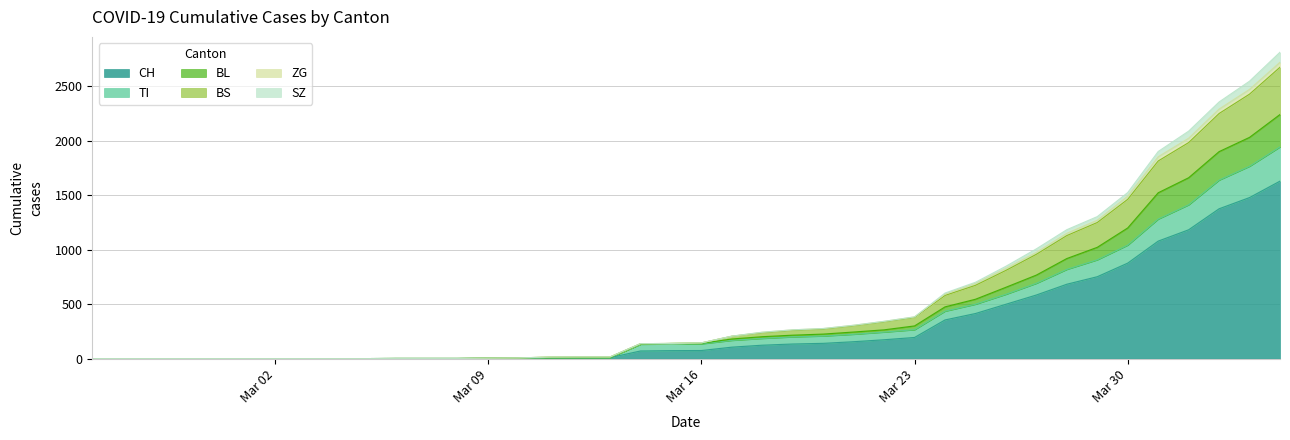

Does the chart display data point markers on the line(s)?

No